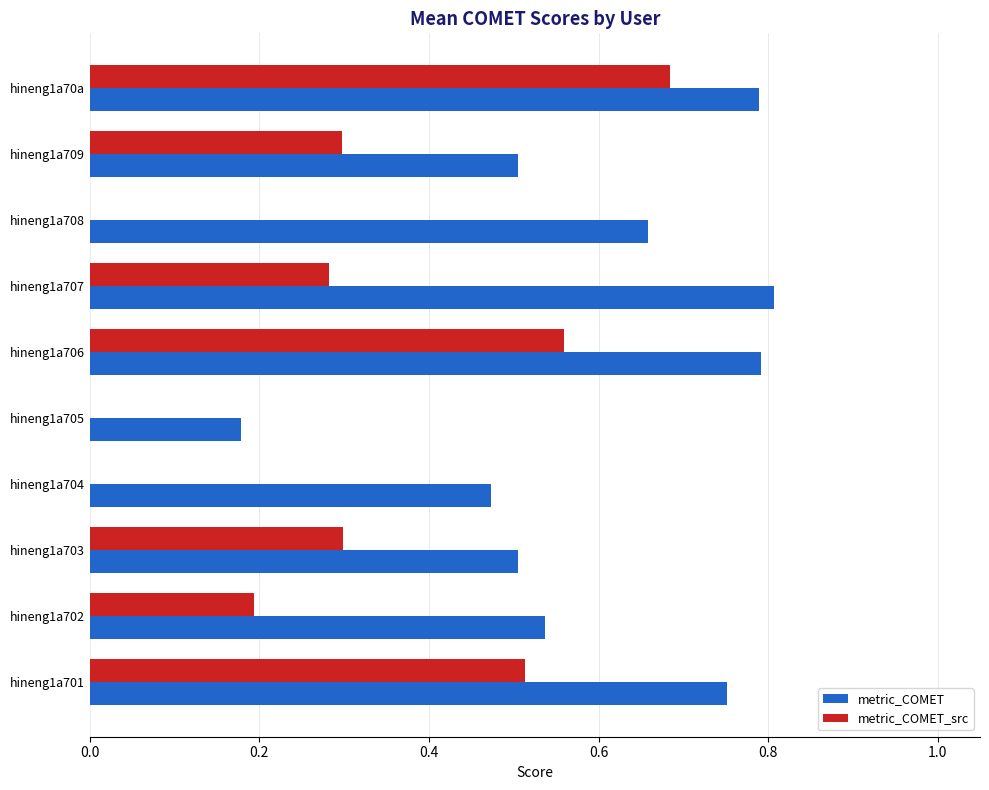

Which series changed the most between hineng1a708 and hineng1a70a?

metric_COMET_src